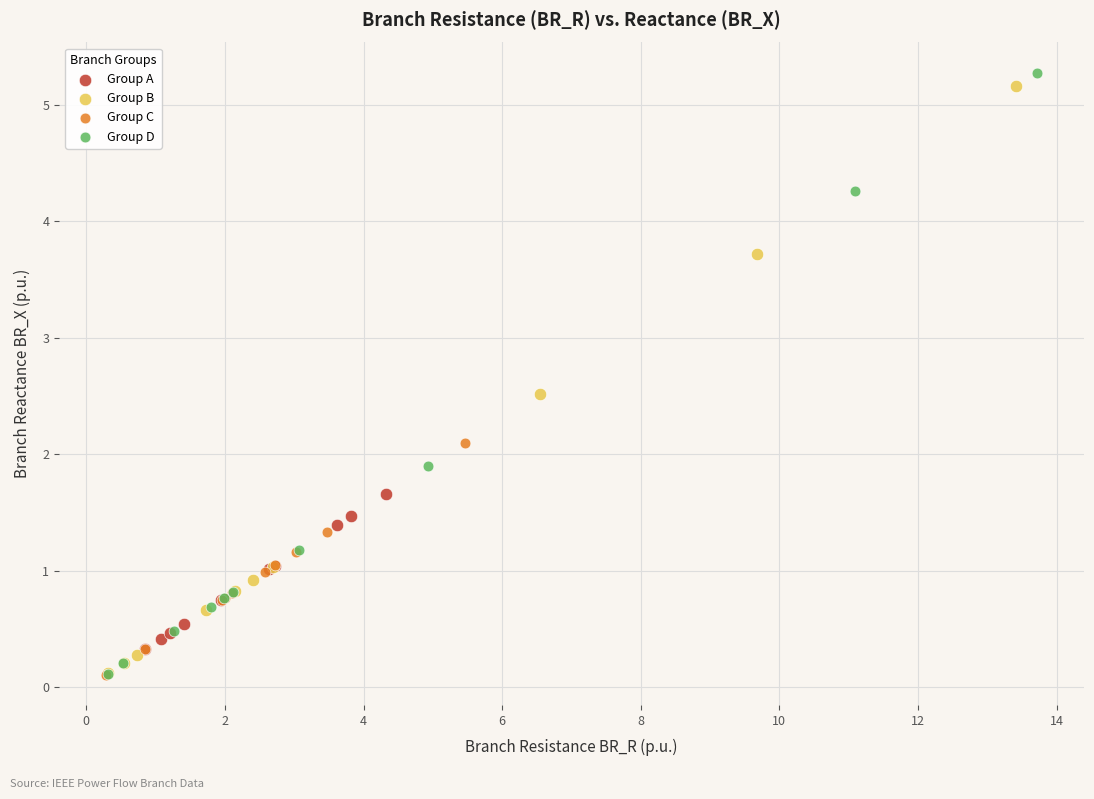

Which series reaches the maximum Y coordinate?

Group D